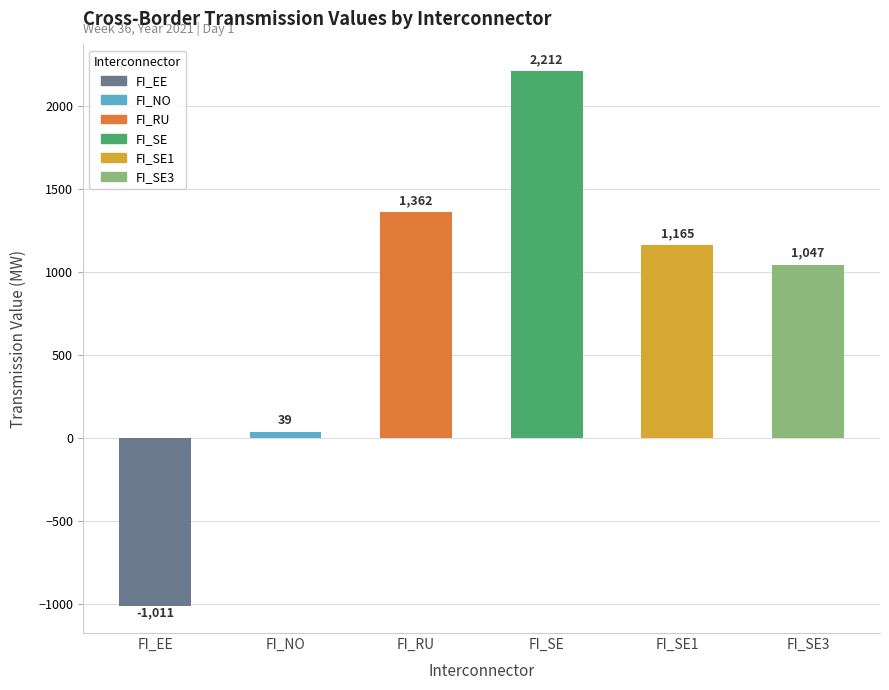

What is the label of the 1st bar from the left?

FI_EE